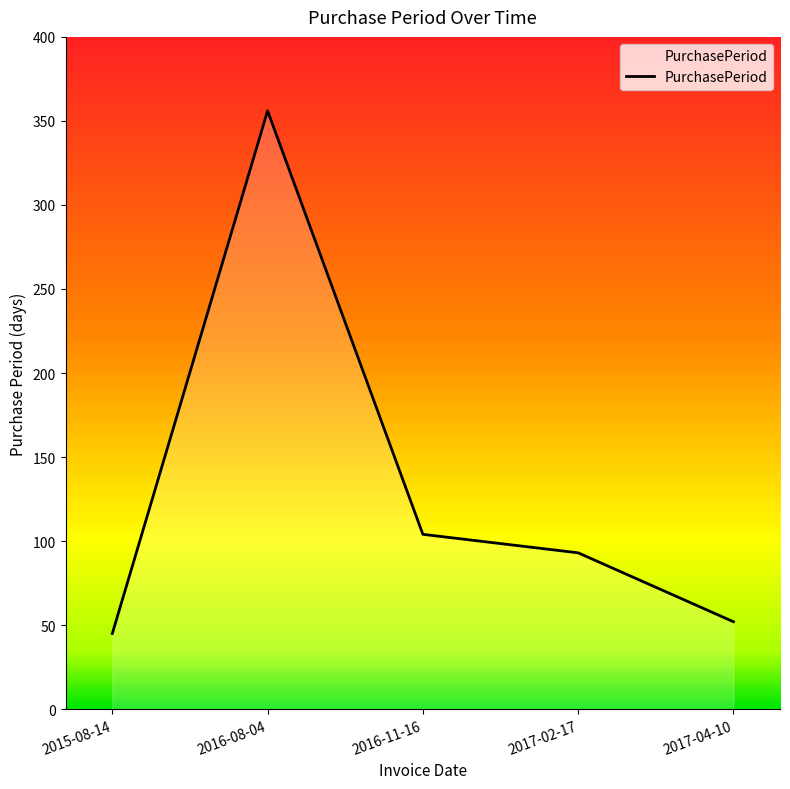

What is the average value?

130